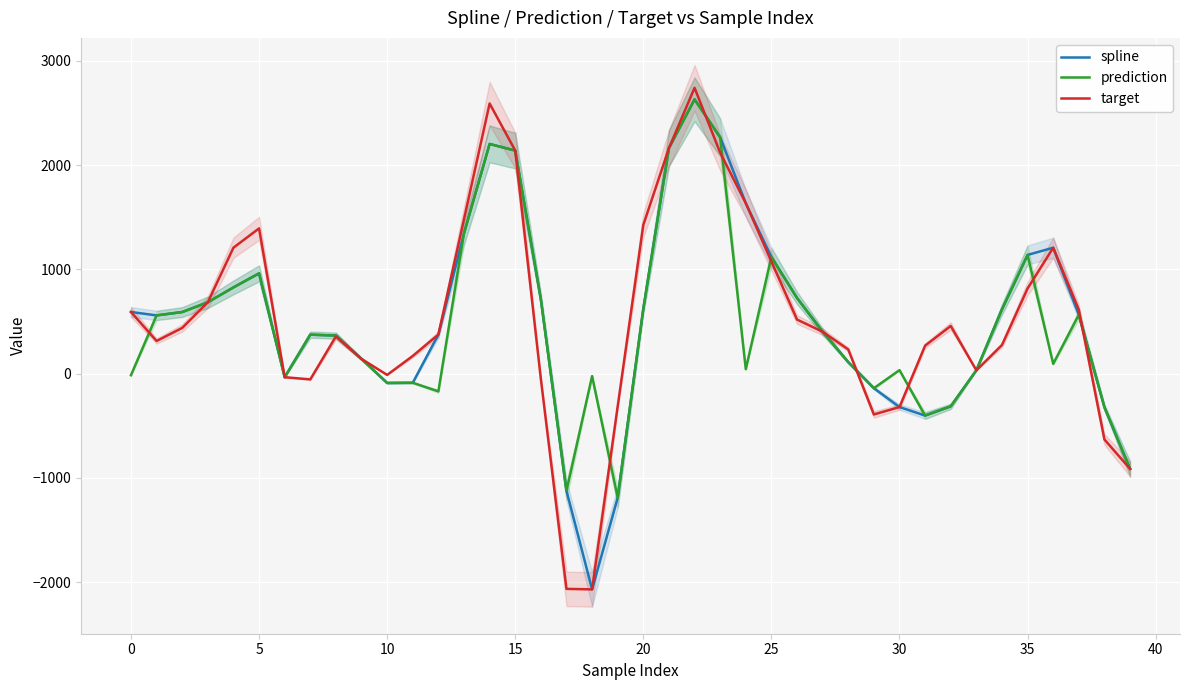

Reading left to right, list all the values displayed in this chart.

spline: 590.8	558.1	590.2	684.1	826.4	961.1	-34.5	373.6	364.4	140.2	-89.4	-87.9	374.6	1345.1	2201.8	2138.2	712.2	-1123.8	-2068.6	-1189.6	622.9	2161.7	2629.6	2264.8	1633.5	1117.7	725.4	401.4	109.9	-139.8	-320.6	-402.2	-313.9	31.7	615.7	1137.9	1206.8	563.8	-322.5	-913.1
prediction: -15.4	558.1	590.2	684.1	826.4	961.1	-34.5	373.6	364.4	140.2	-89.4	-87.9	-170.2	1345.1	2201.8	2138.2	712.2	-1123.8	-24.0	-1189.6	622.9	2161.7	2629.6	2264.8	42.8	1117.7	725.4	401.4	109.9	-139.8	33.3	-402.2	-313.9	31.7	615.7	1137.9	93.6	563.8	-322.5	-913.1
target: 590.8	312.9	438.0	684.1	1207.3	1392.1	-34.5	-55.6	356.3	140.2	-12.4	169.3	374.6	1480.8	2589.7	2138.2	-51.3	-2063.9	-2068.6	-312.4	1425.8	2161.7	2739.9	2118.5	1633.5	1074.7	518.2	401.4	231.7	-391.6	-320.6	268.1	456.8	31.7	274.1	815.9	1206.8	612.3	-631.5	-913.1